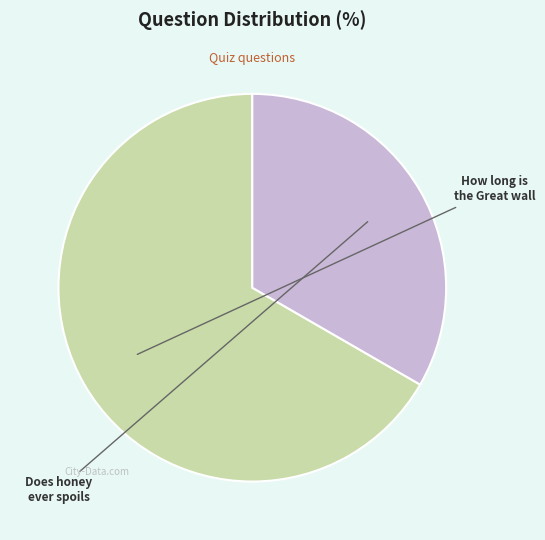

Rank the categories by value from lowest to highest.

Does honey ever spoils, How long is the Great wall